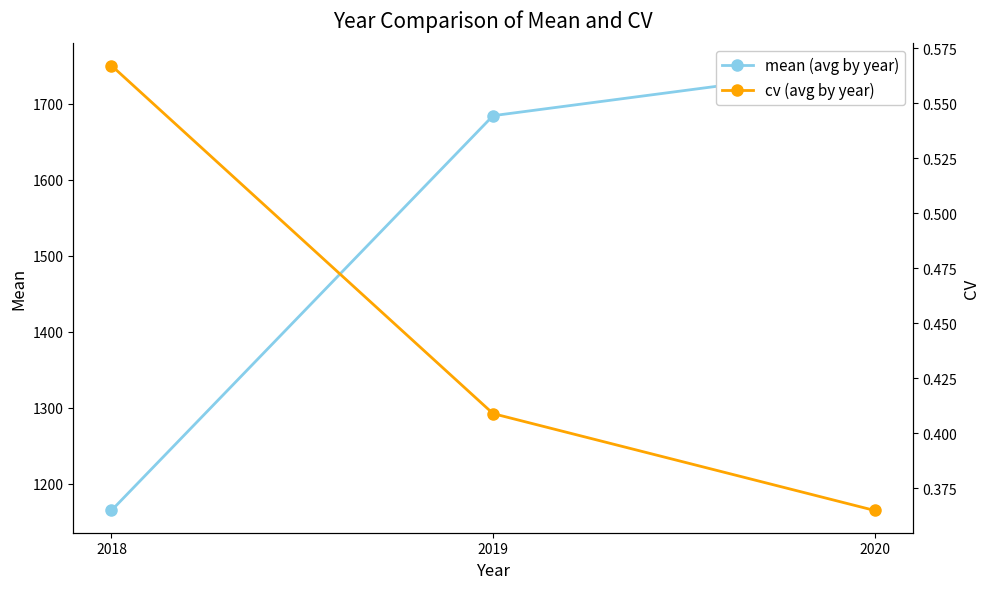

Is the value of cv (avg by year) at 2020 greater than the value of mean (avg by year) at 2018?

No